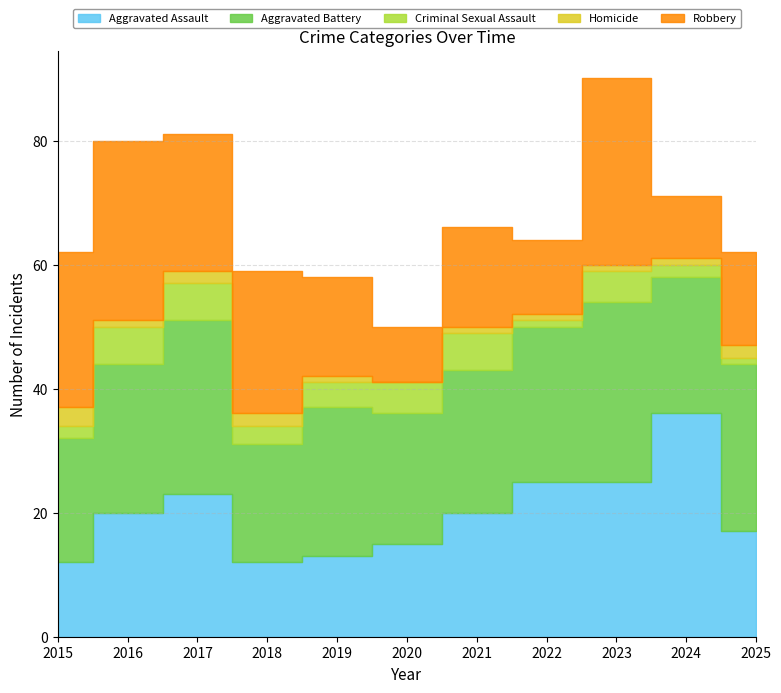

Is it true that Aggravated Battery equals 24 at 2016?

True